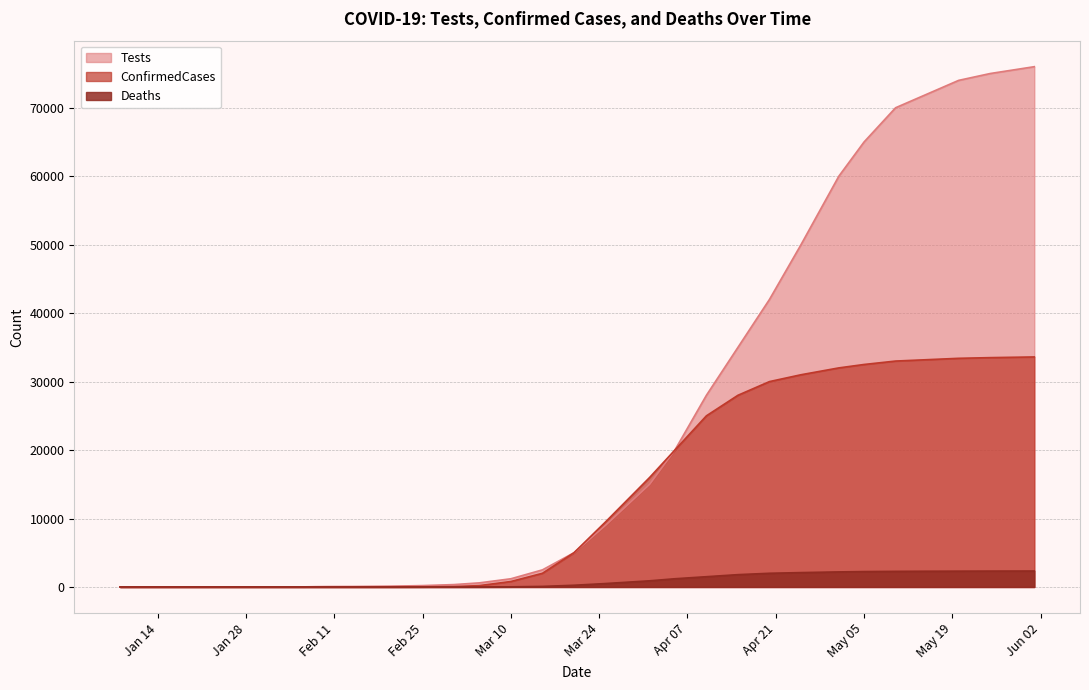

True or false: ConfirmedCases and Deaths cross at least once.

False